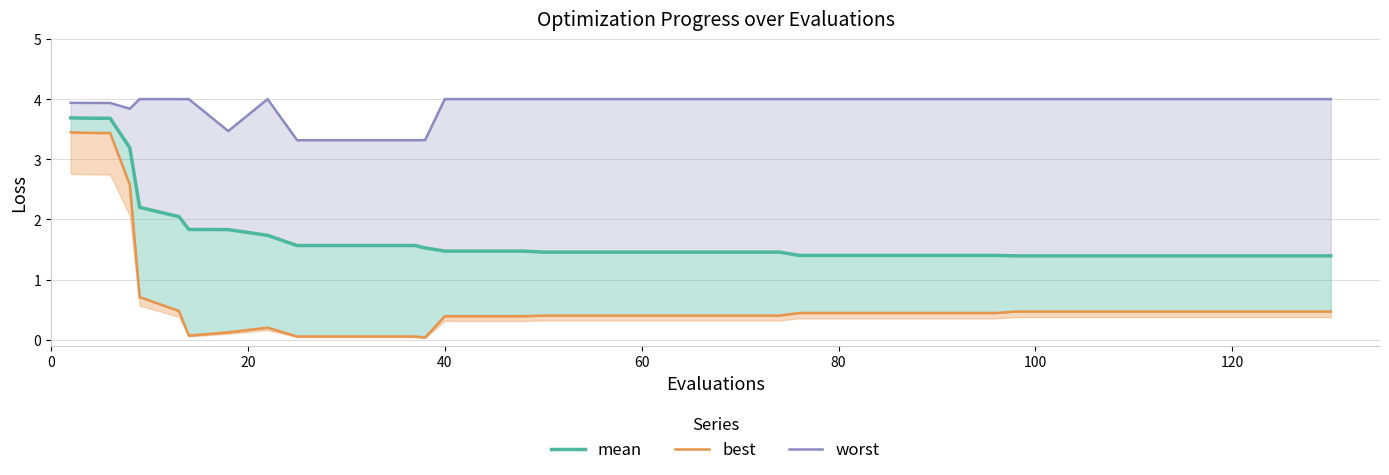

True or false: best has a value of 0.0 at 14.

False